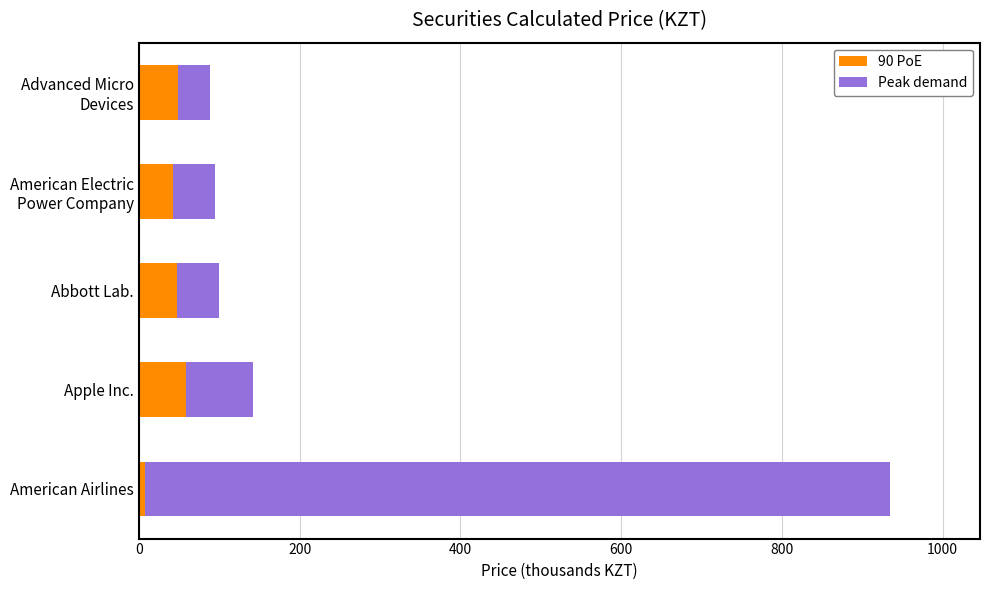

At which category is the sum across all series the highest?

American Airlines